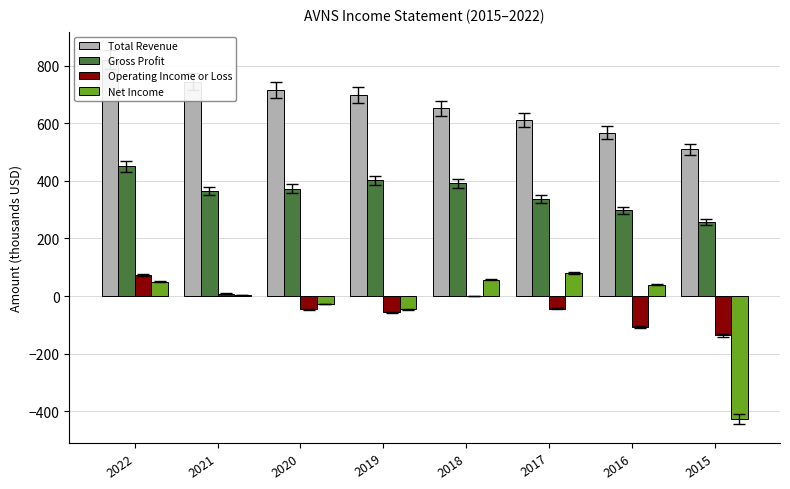

Is it true that Operating Income or Loss equals -14.9 at 2020?

False